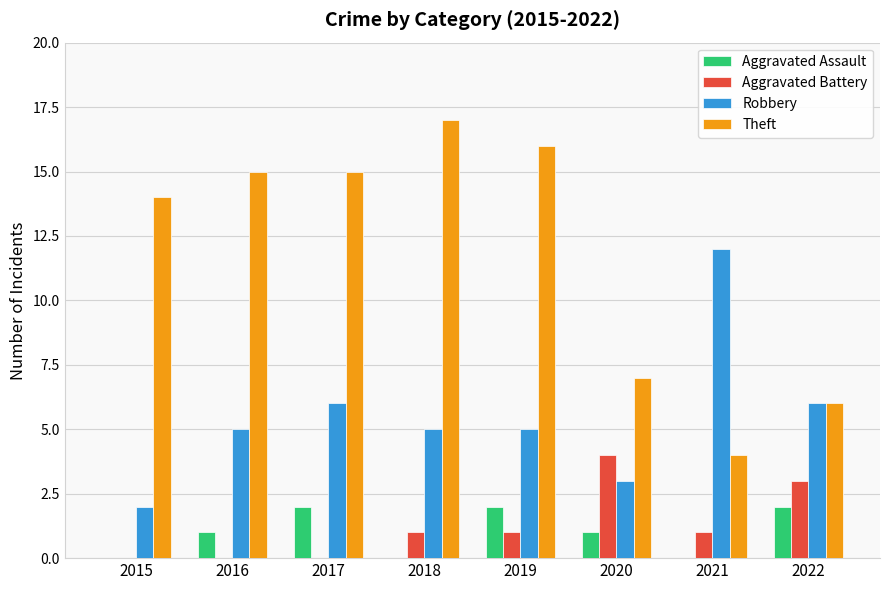

How many data points does each series have?

8